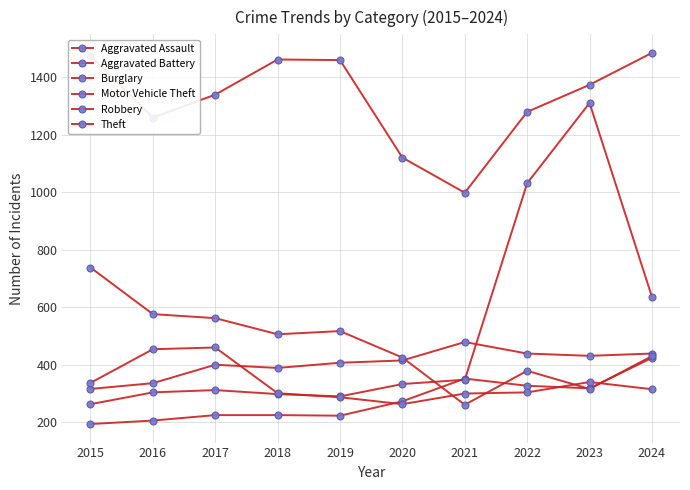

How many categories are shown in the chart?

10